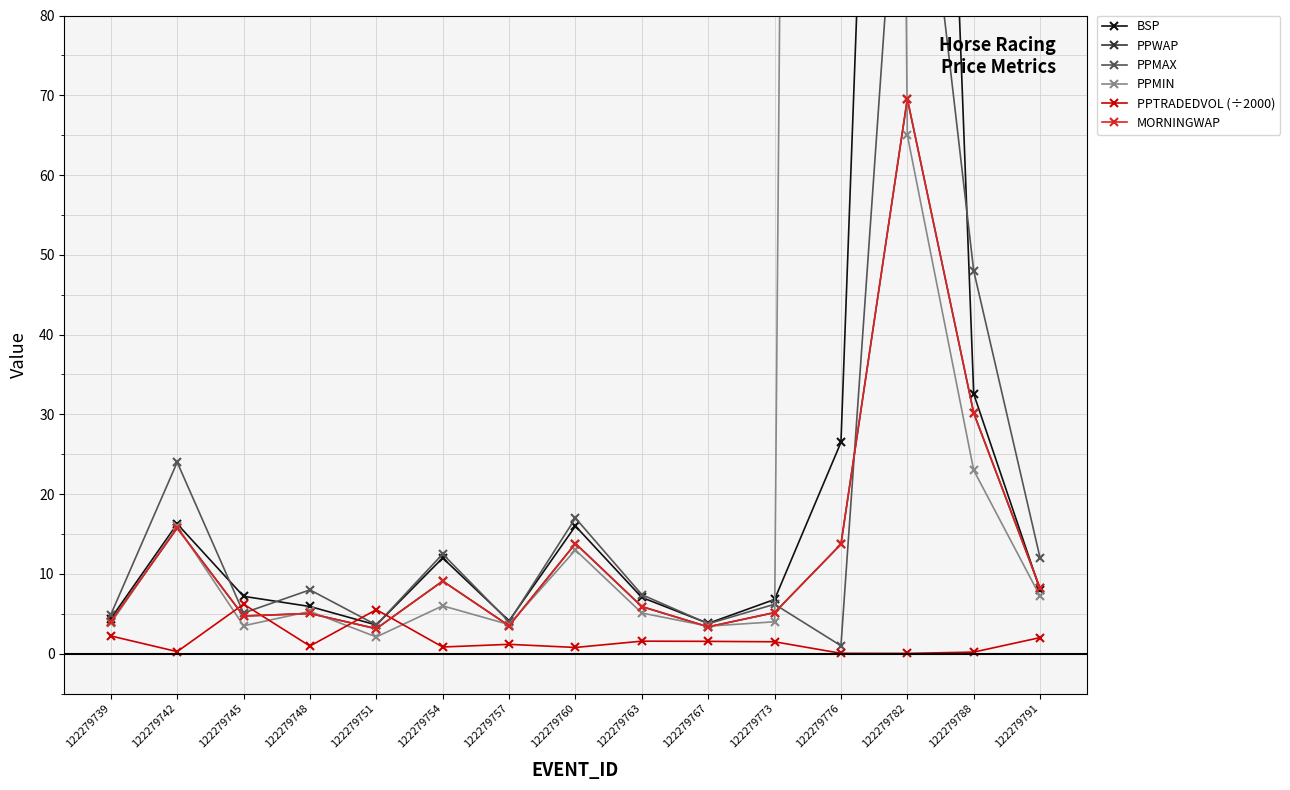

List the labels in order of BSP value, smallest first.

122279751, 122279767, 122279757, 122279739, 122279748, 122279773, 122279763, 122279745, 122279791, 122279754, 122279760, 122279742, 122279776, 122279788, 122279782